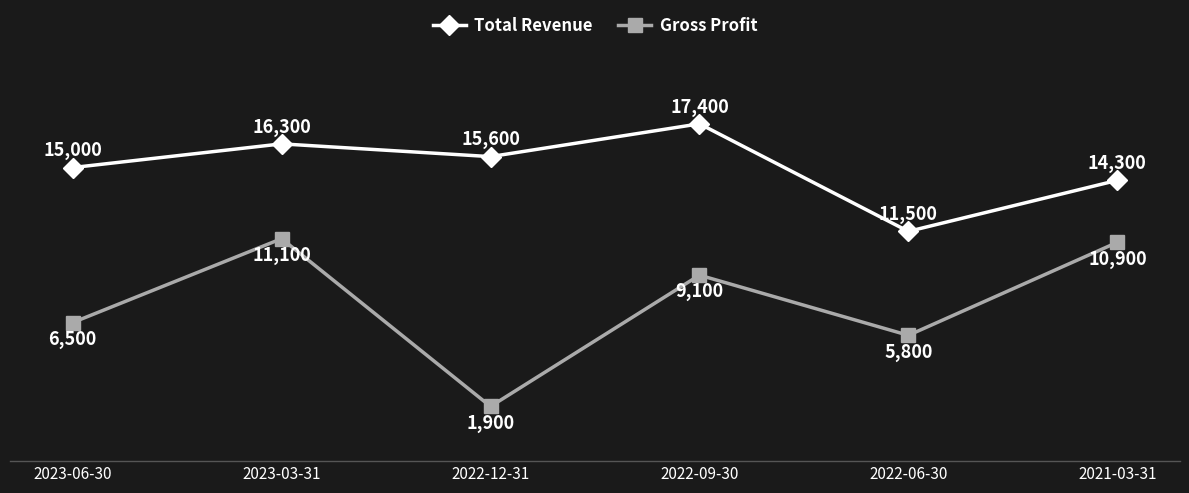

How many lines are shown in the chart?

2